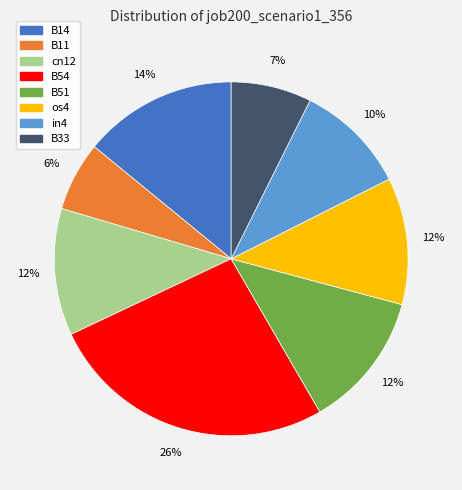

Count the number of slices in the pie.

8